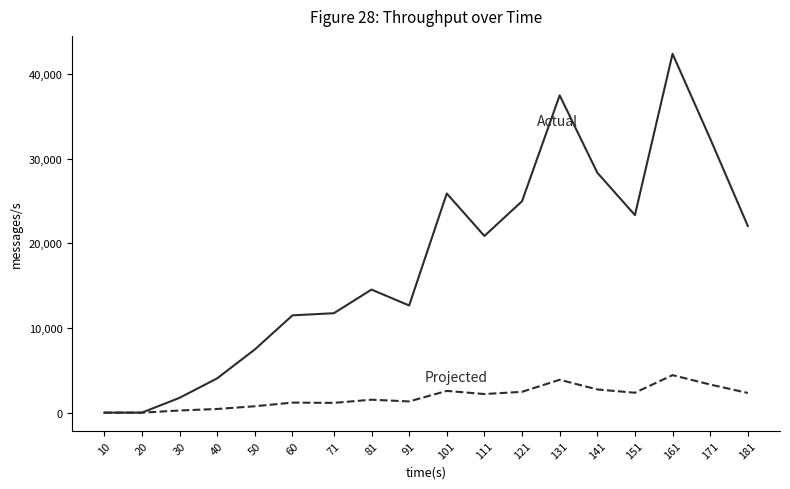

What is the maximum value shown in the chart?

42390